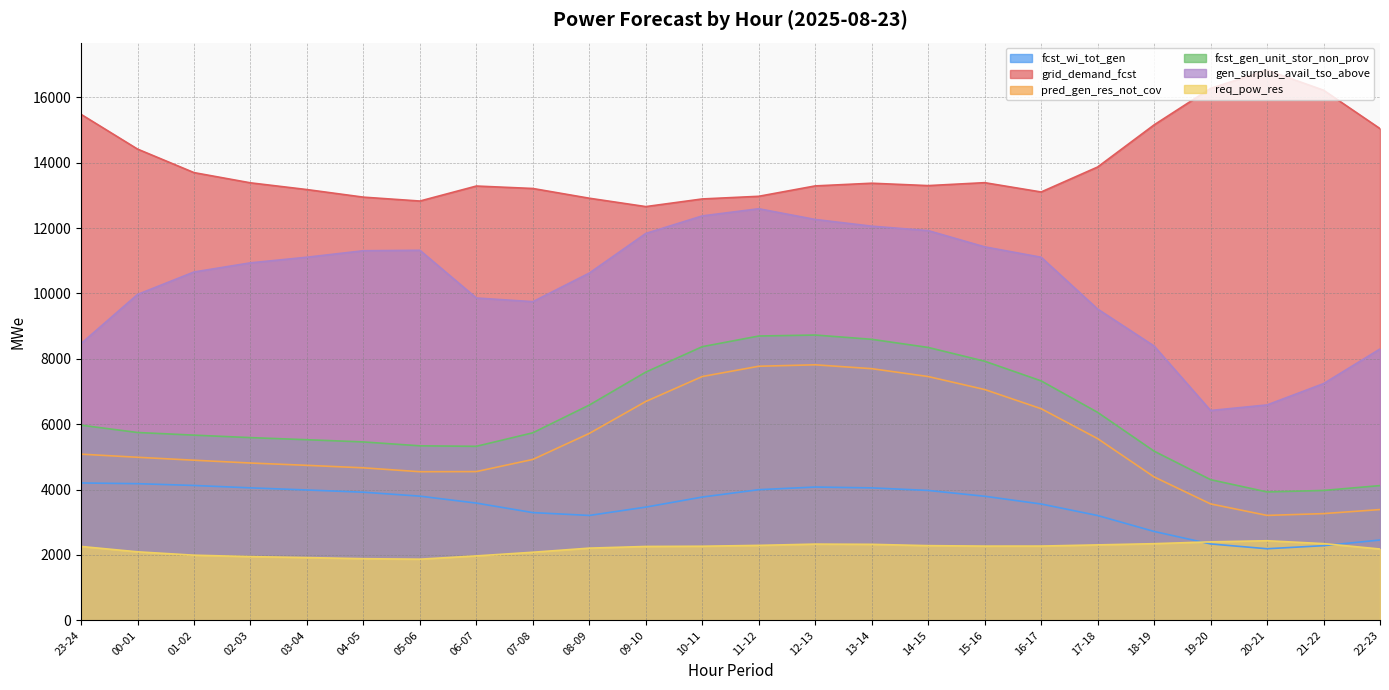

Reading right to left, what are all the values shown in this chart?

fcst_wi_tot_gen: 2457	2284	2190	2337	2719	3207	3559	3796	3974	4052	4078	3997	3772	3464	3209	3296	3587	3799	3920	3988	4053	4126	4181	4203
grid_demand_fcst: 15045	16220	16834	16275	15159	13870	13106	13391	13301	13374	13292	12974	12893	12659	12915	13213	13288	12829	12948	13180	13386	13699	14419	15482
pred_gen_res_not_cov: 3389	3265	3210	3562	4388	5560	6475	7062	7459	7700	7818	7774	7460	6696	5719	4923	4551	4547	4666	4742	4813	4899	4989	5084
fcst_gen_unit_stor_non_prov: 4122	3974	3928	4304	5176	6363	7326	7928	8349	8598	8729	8699	8373	7595	6587	5738	5324	5339	5458	5526	5590	5666	5747	5971
gen_surplus_avail_tso_above: 8302	7242	6590	6420	8393	9524	11109	11427	11924	12060	12265	12593	12374	11837	10625	9750	9862	11322	11308	11110	10938	10658	9970	8467
req_pow_res: 2182	2347	2435	2401	2345	2308	2272	2271	2285	2325	2332	2293	2267	2260	2209	2083	1971	1871	1886	1920	1949	1993	2096	2260